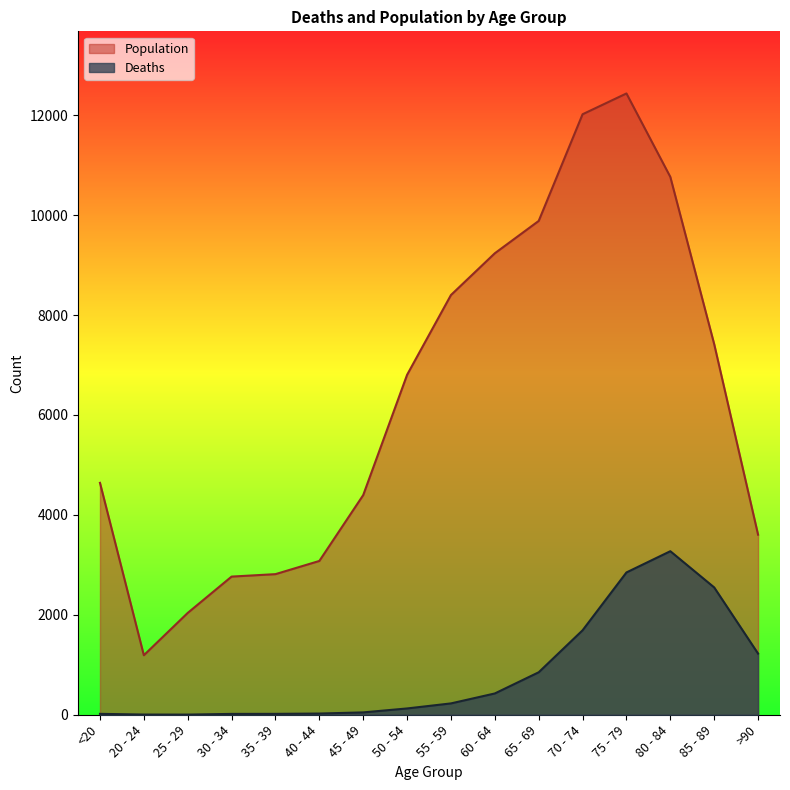

What value does the Population series have at 60 - 64, to the nearest 100?

9200